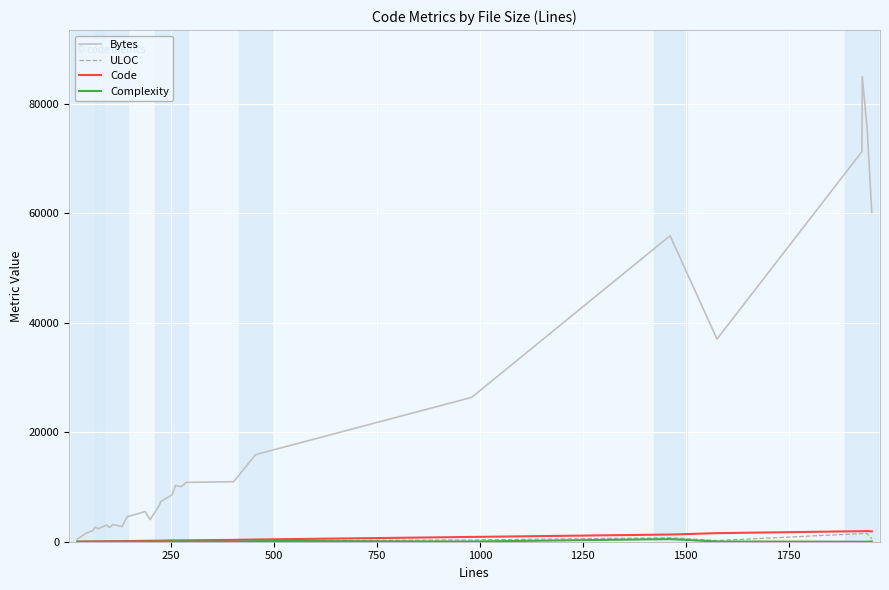

Which series has the largest range (max minus min)?

Bytes